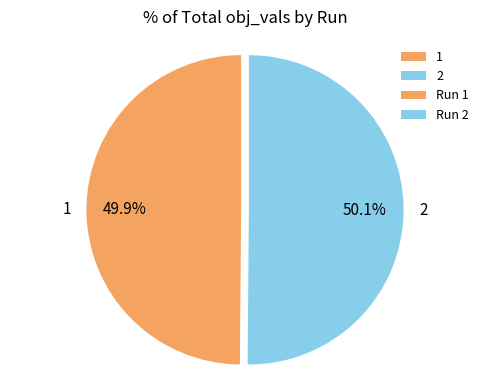

Count the number of slices in the pie.

2